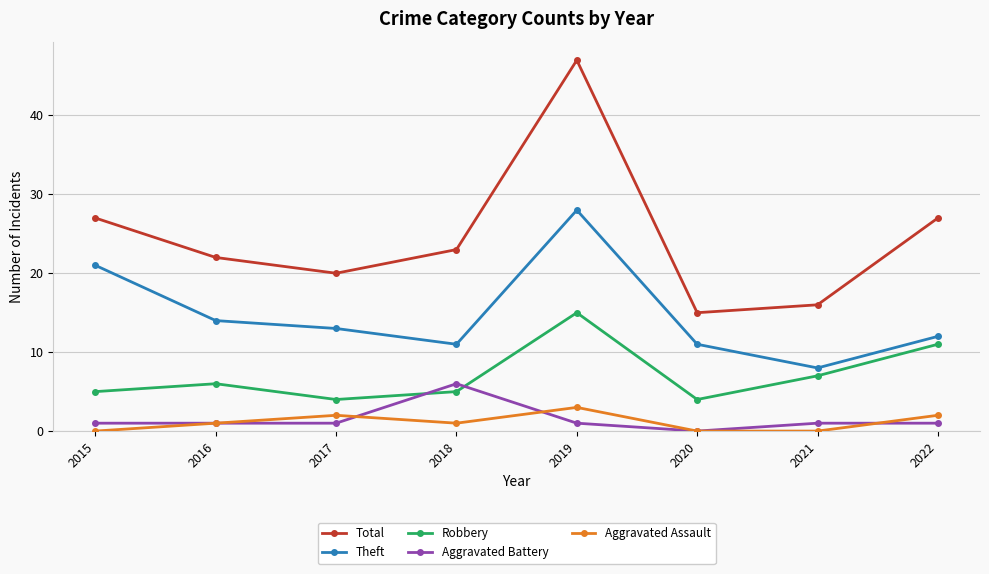

At which category does the chart reach its peak across all series?

2019